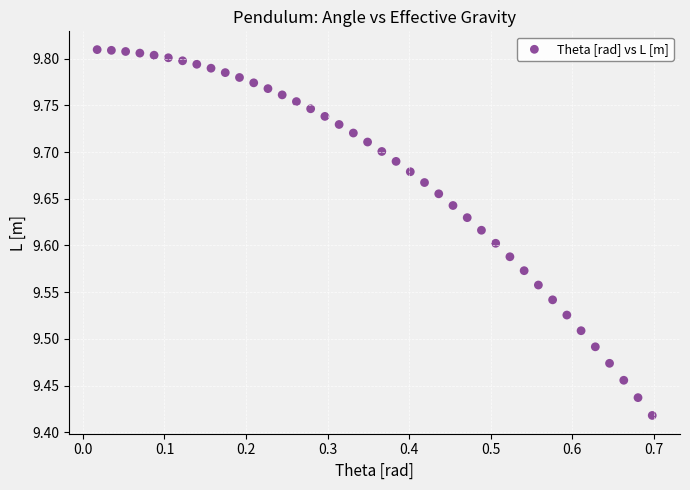

What is the range of Y values (max minus min)?

0.4